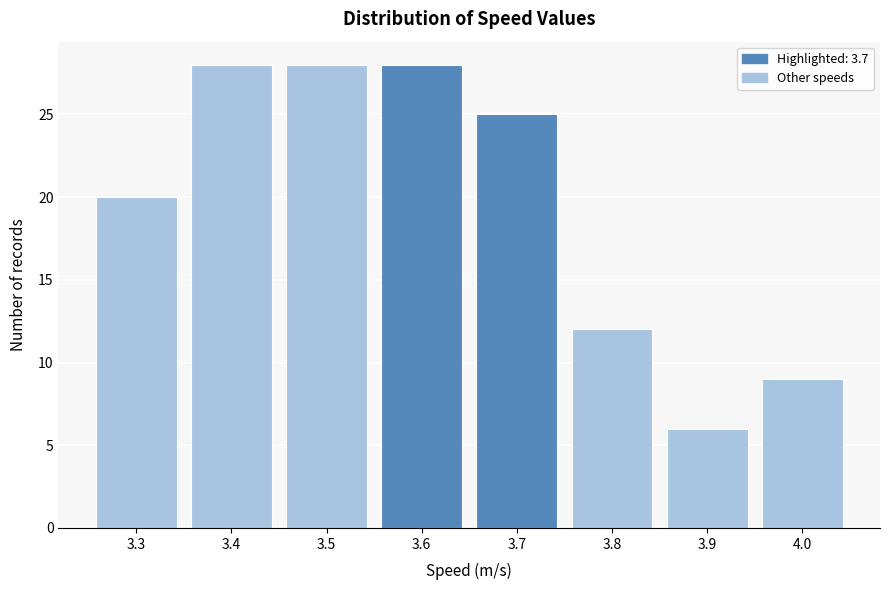

Reading left to right, extract all data points from this chart.

3.3=20	3.4=28	3.5=28	3.6=28	3.7=25	3.8=12	3.9=6	4.0=9